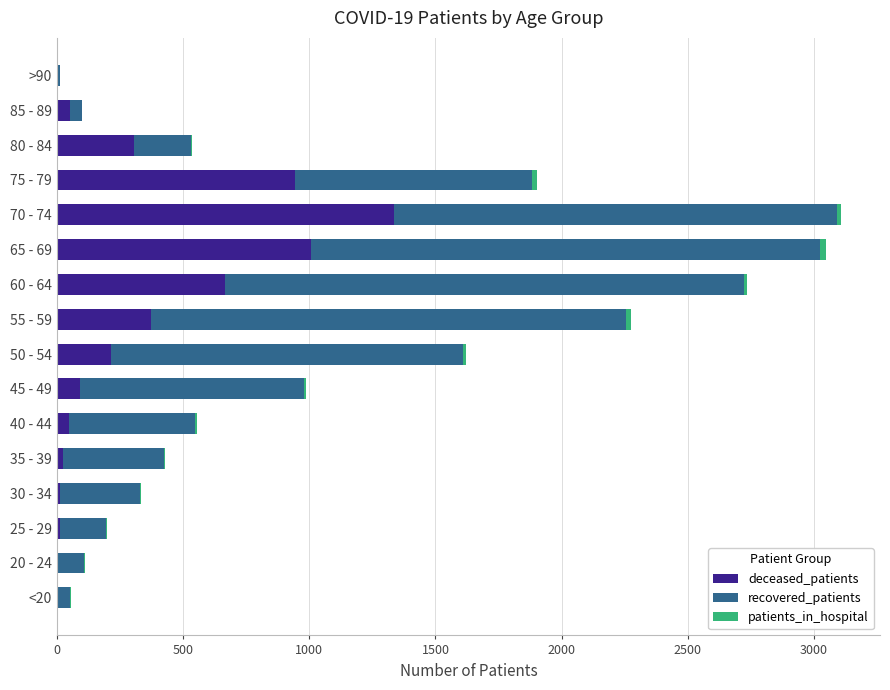

At which label does deceased_patients reach its peak?

70 - 74